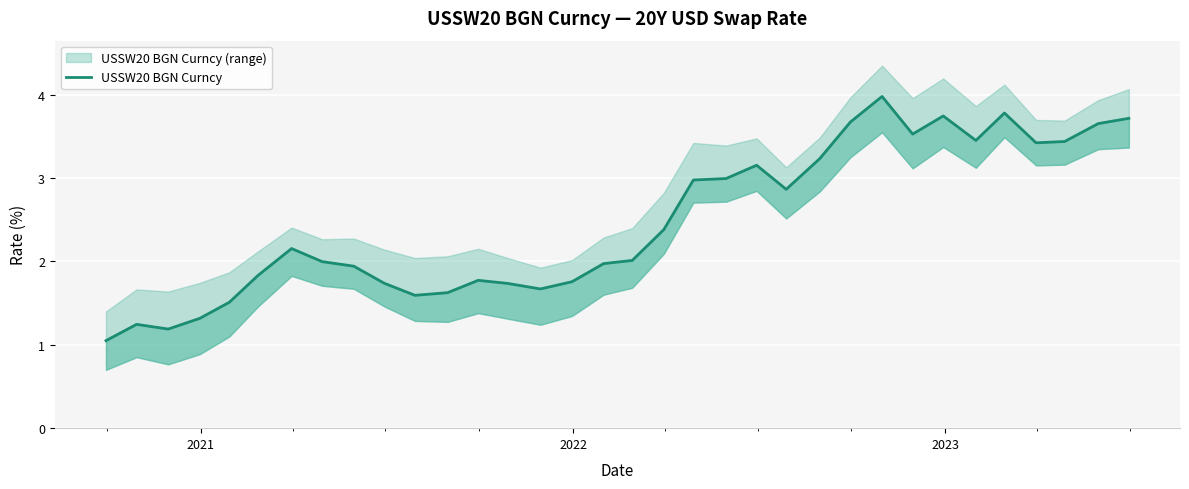

How many values are below 2?

16